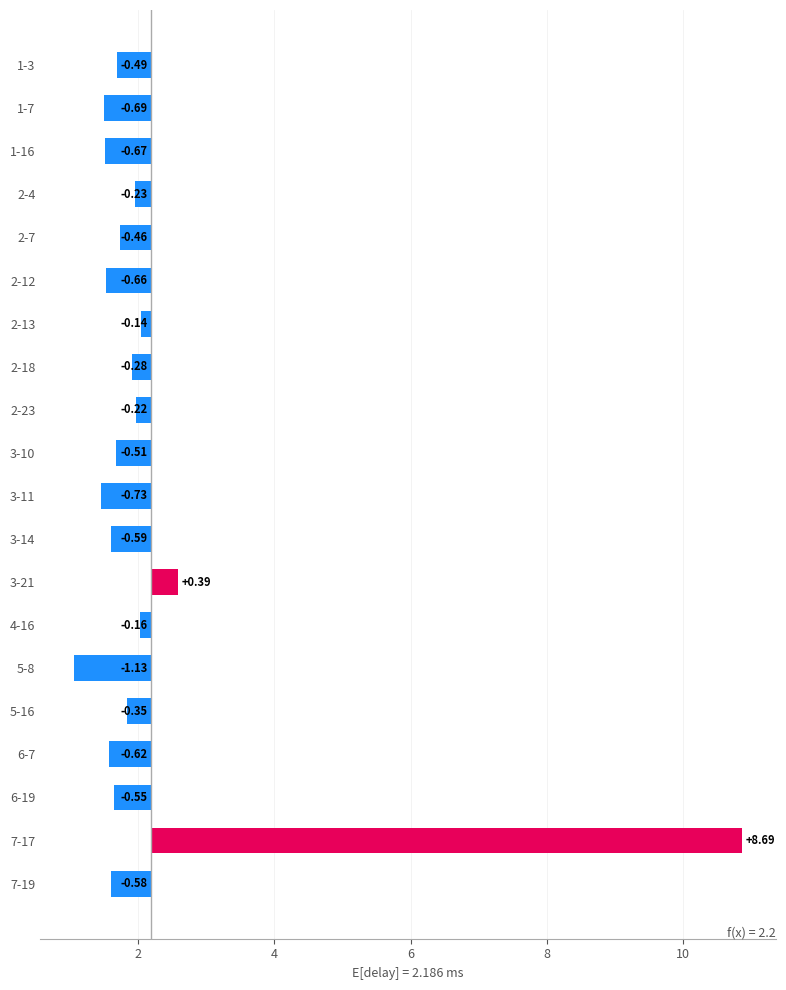

How many values exceed 0?

2